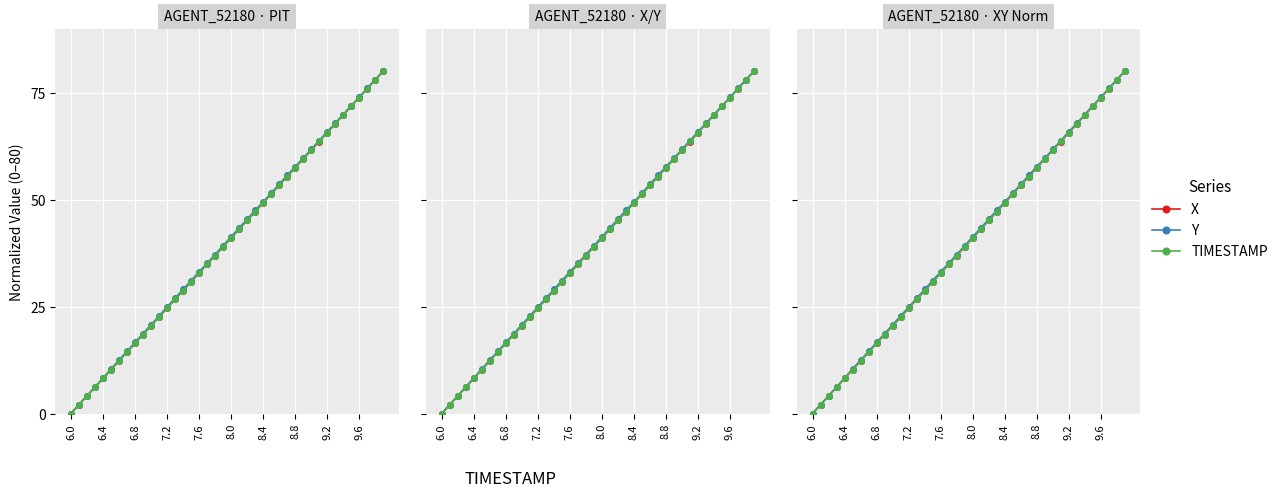

How many values in the TIMESTAMP series exceed 41?

20